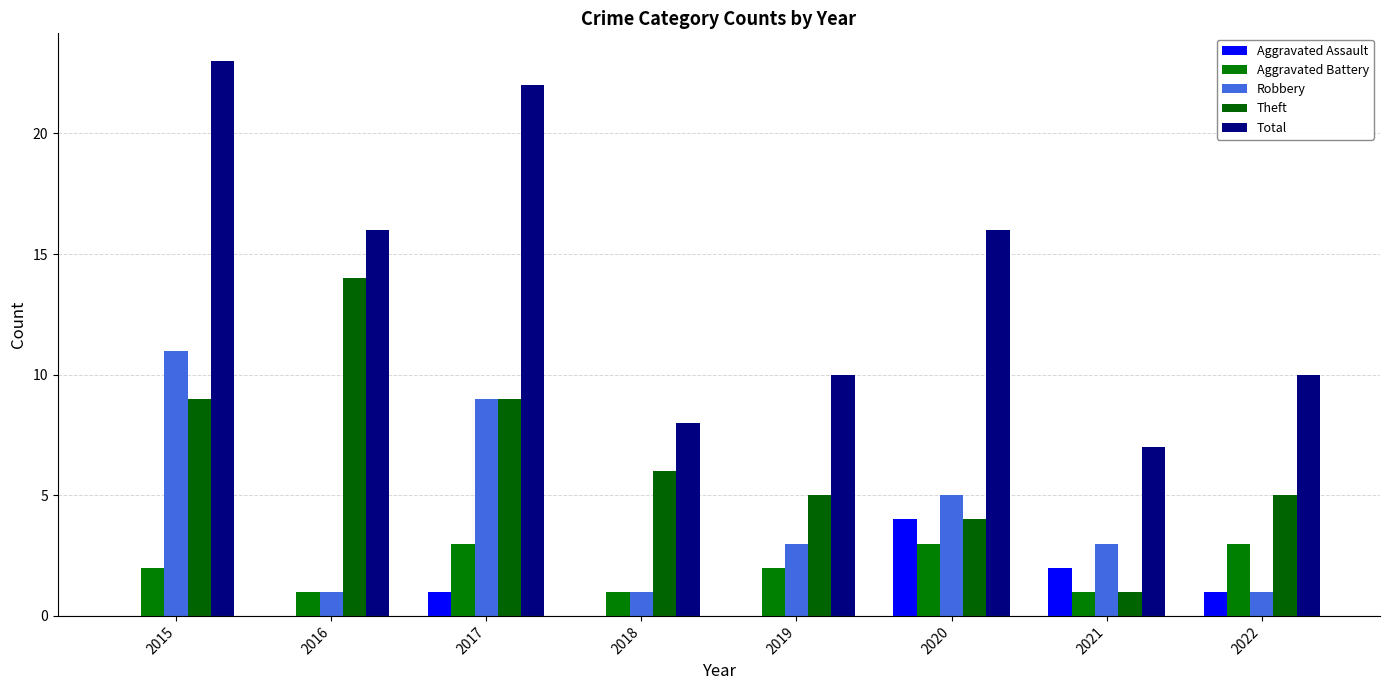

Which series has the largest range (max minus min)?

Total